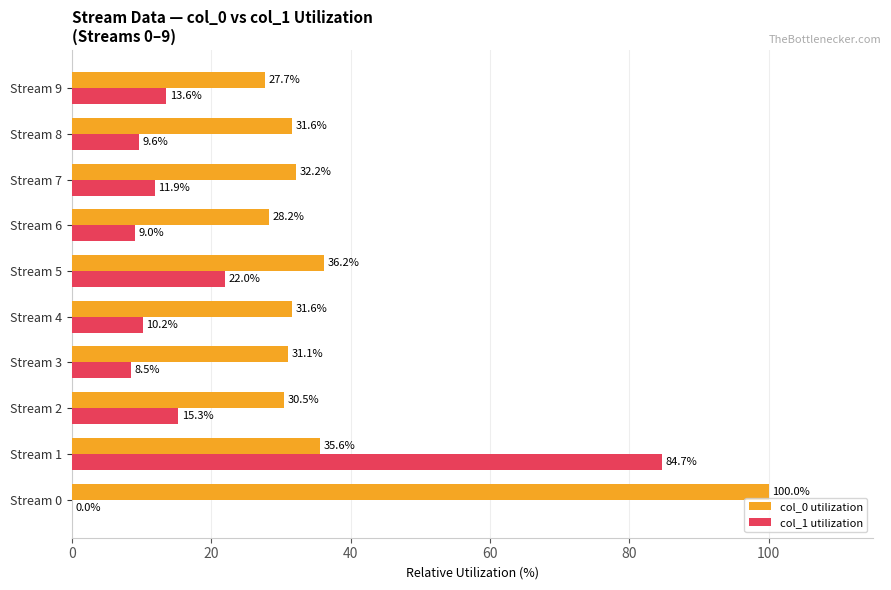

At which label is col_0 utilization closest to 63?

Stream 5